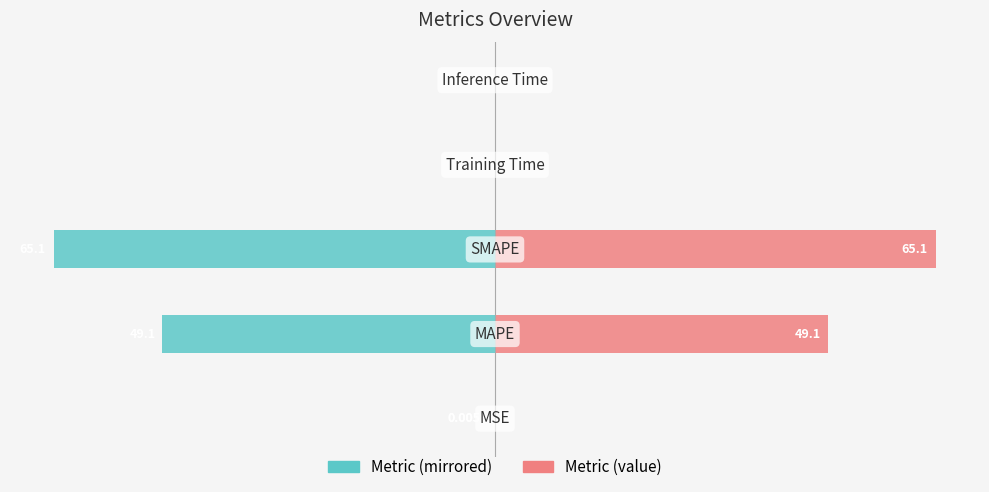

How many groups of bars are there?

5